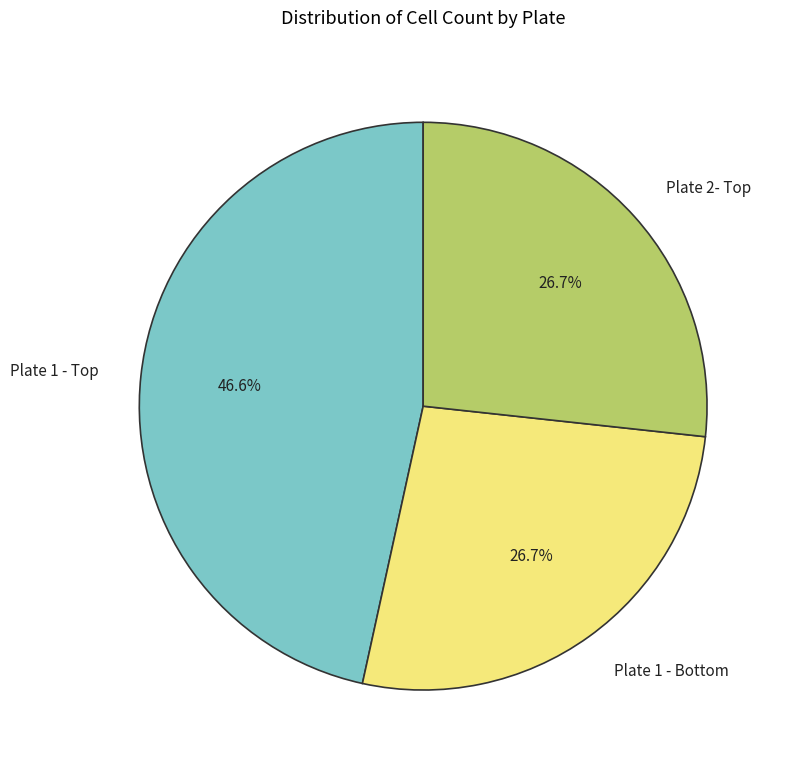

Which slice is the largest?

Plate 1 - Top